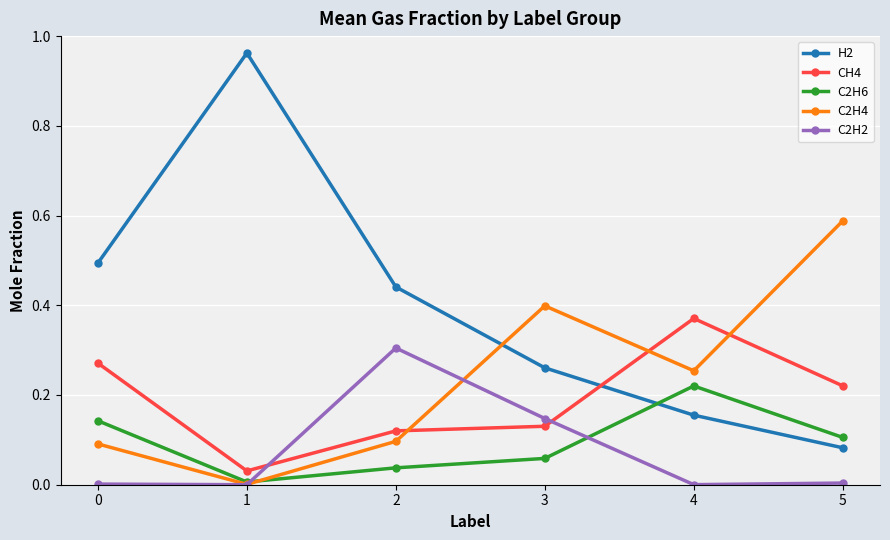

At which label does H2 reach its minimum?

5